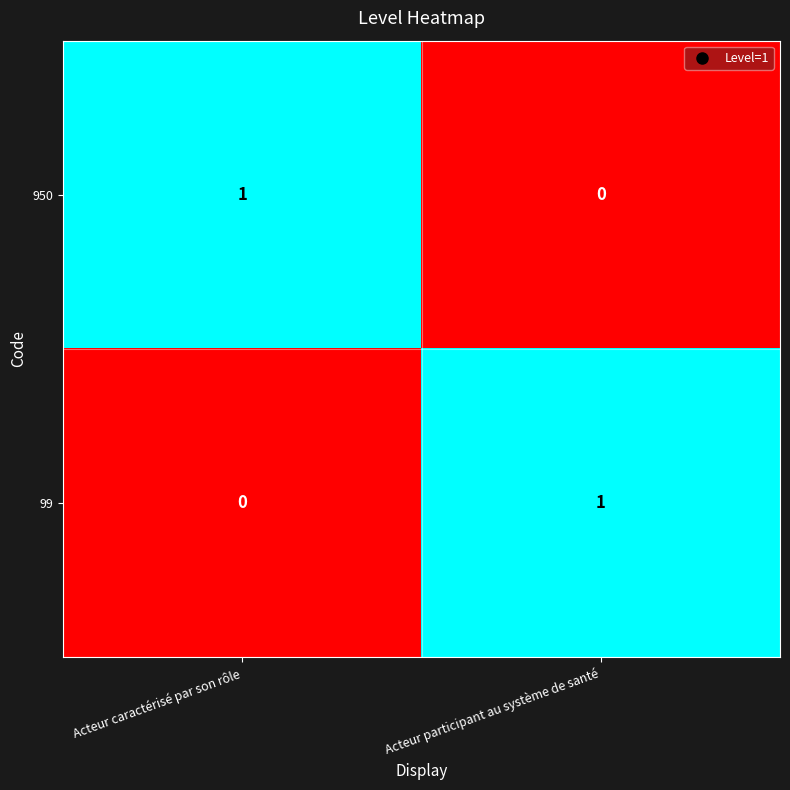

Reading left to right, list all the values displayed in this chart.

950: 1	0
99: 0	1